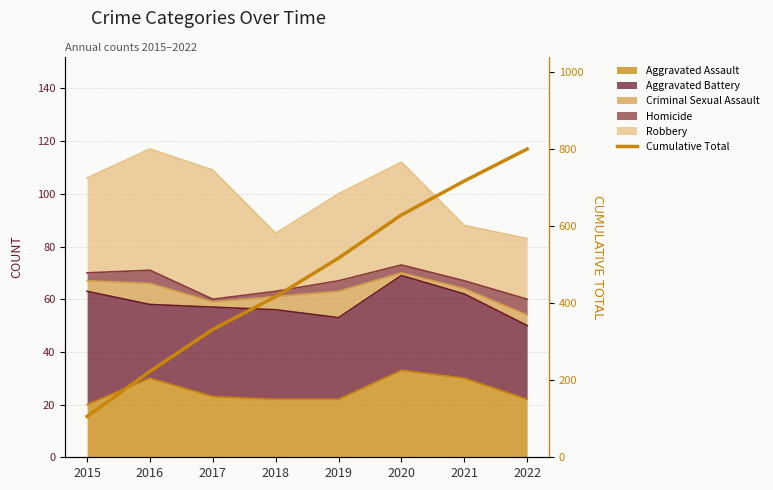

Which category has the lowest value across all series?

2015